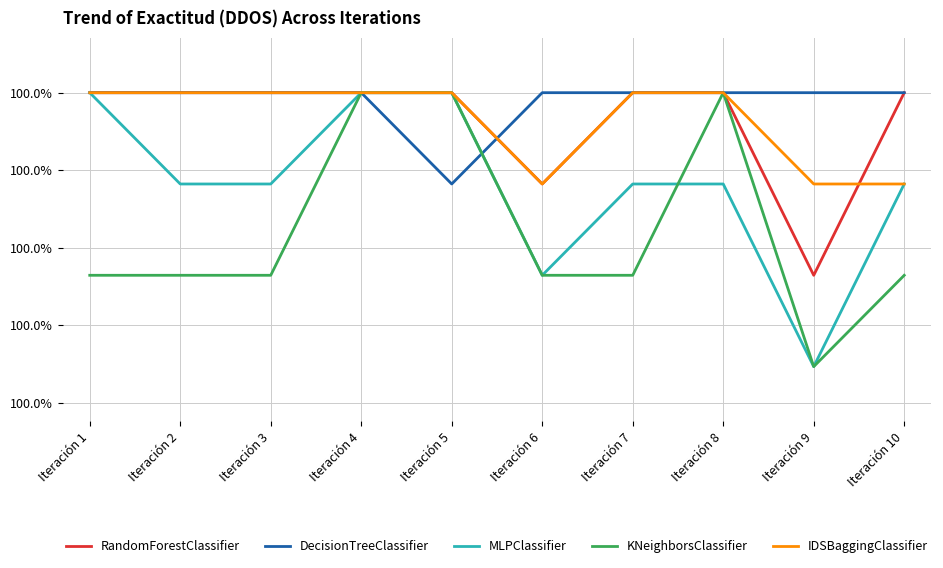

What are all the series names shown in the legend?

RandomForestClassifier, DecisionTreeClassifier, MLPClassifier, KNeighborsClassifier, IDSBaggingClassifier